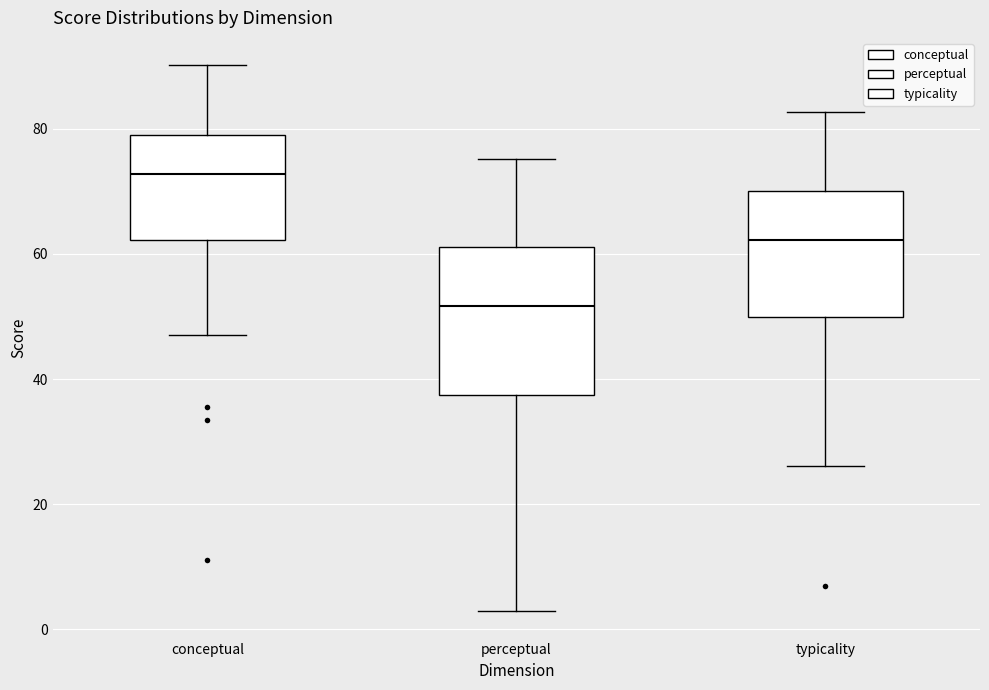

Comparing the boxes themselves (not the whiskers), which one is the tallest?

perceptual